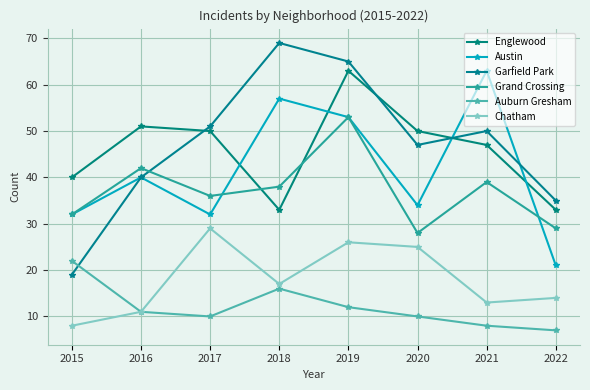

What is the smallest value displayed?

7